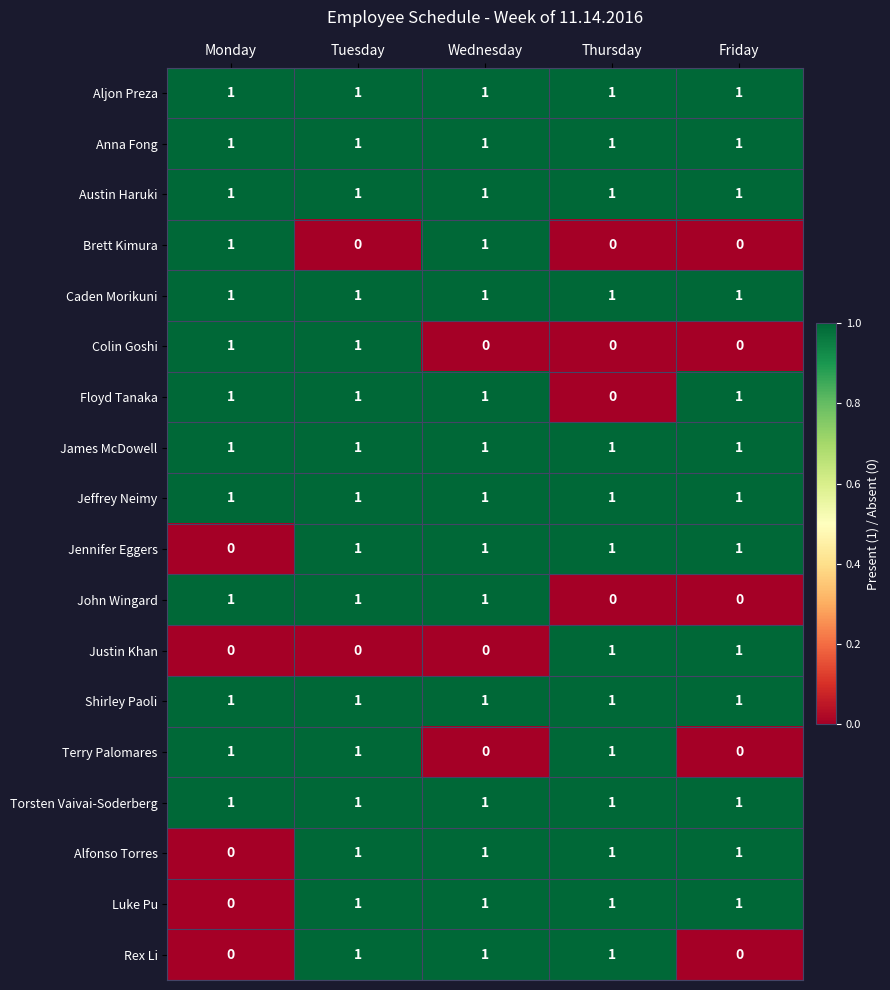

How many distinct data groups are displayed?

18